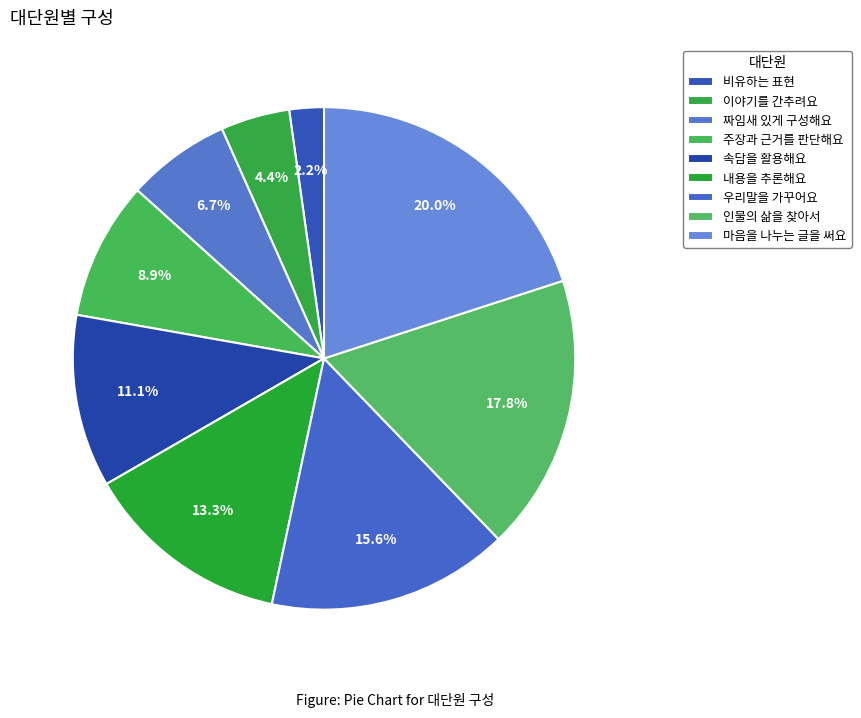

To the nearest percent, what is the average slice percentage?

11%